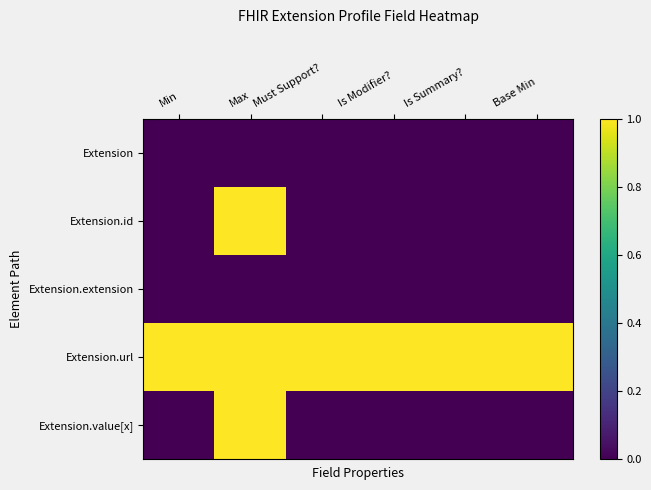

Reading left to right, extract all data points from this chart.

Extension: Min=0	Max=0	Must Support?=0	Is Modifier?=0	Is Summary?=0	Base Min=0
Extension.id: Min=0	Max=1	Must Support?=0	Is Modifier?=0	Is Summary?=0	Base Min=0
Extension.extension: Min=0	Max=0	Must Support?=0	Is Modifier?=0	Is Summary?=0	Base Min=0
Extension.url: Min=1	Max=1	Must Support?=1	Is Modifier?=1	Is Summary?=1	Base Min=1
Extension.value[x]: Min=0	Max=1	Must Support?=0	Is Modifier?=0	Is Summary?=0	Base Min=0